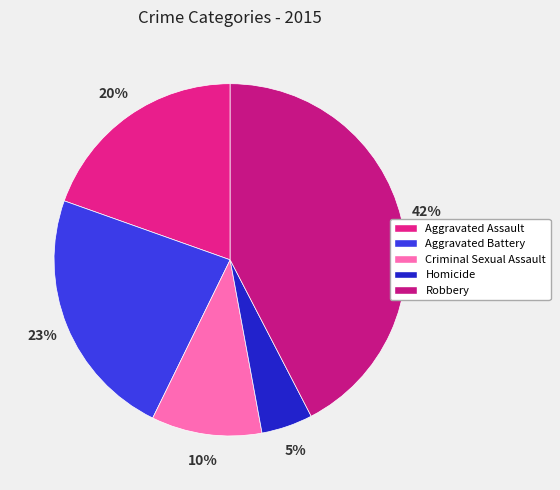

Is there any slice that represents more than half of the pie?

No